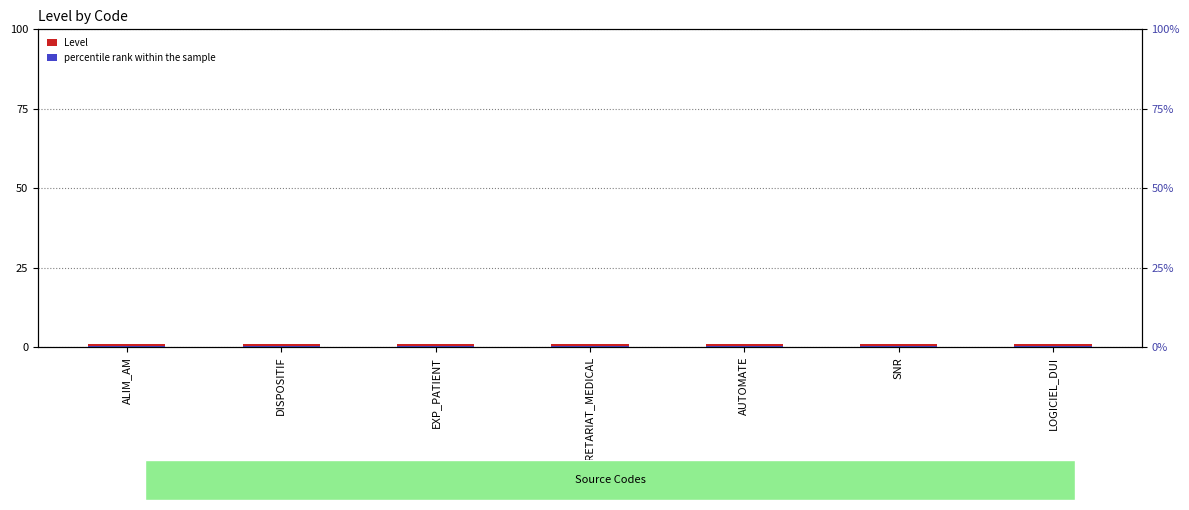

What is the label of the 4th bar from the left?

SECRETARIAT_MEDICAL